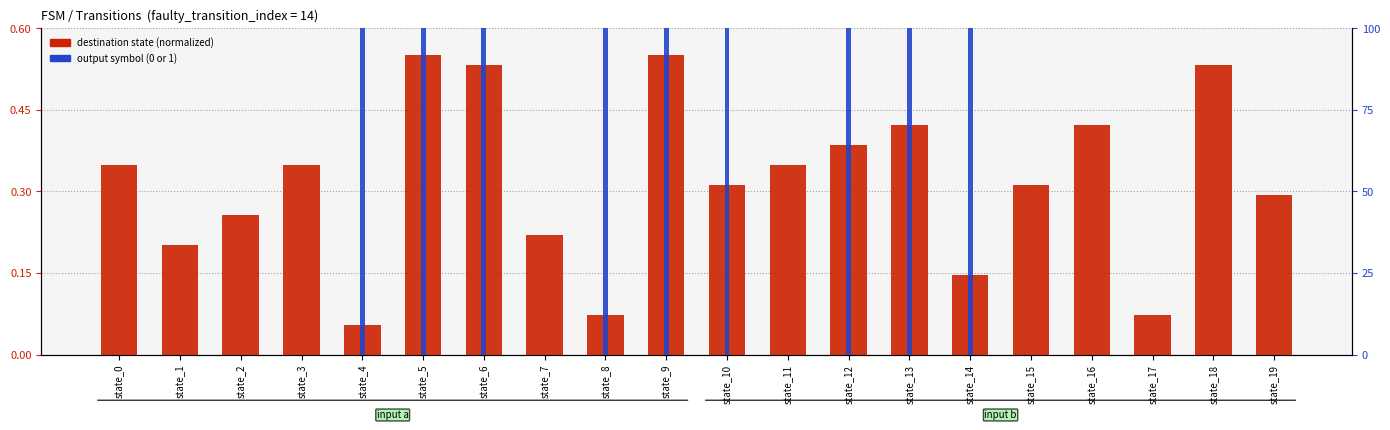

What is the total value across all series at state_3?

0.3